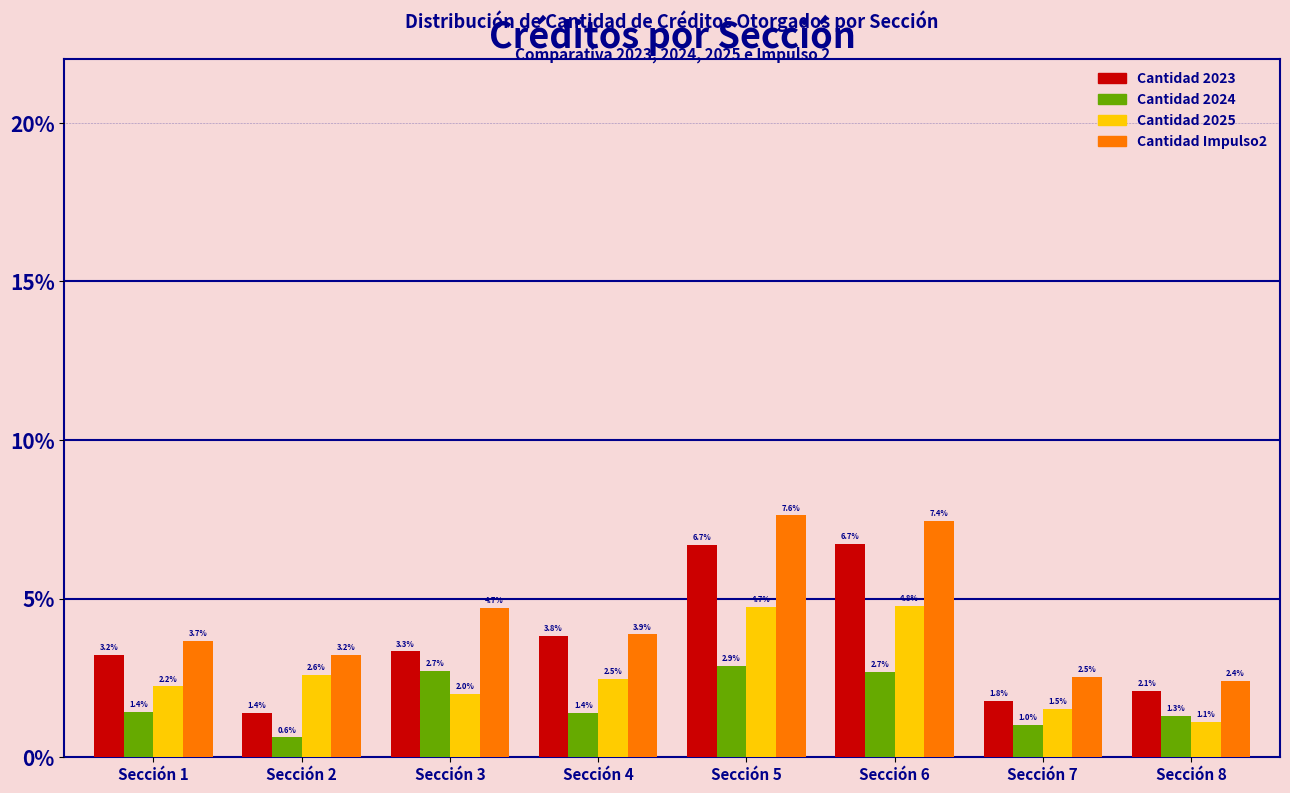

Reading left to right, list all the values displayed in this chart.

Cantidad 2023: Sección 1=3.2	Sección 2=1.4	Sección 3=3.3	Sección 4=3.8	Sección 5=6.7	Sección 6=6.7	Sección 7=1.8	Sección 8=2.1
Cantidad 2024: Sección 1=1.4	Sección 2=0.6	Sección 3=2.7	Sección 4=1.4	Sección 5=2.9	Sección 6=2.7	Sección 7=1.0	Sección 8=1.3
Cantidad 2025: Sección 1=2.2	Sección 2=2.6	Sección 3=2.0	Sección 4=2.5	Sección 5=4.7	Sección 6=4.8	Sección 7=1.5	Sección 8=1.1
Cantidad Impulso2: Sección 1=3.7	Sección 2=3.2	Sección 3=4.7	Sección 4=3.9	Sección 5=7.6	Sección 6=7.4	Sección 7=2.5	Sección 8=2.4